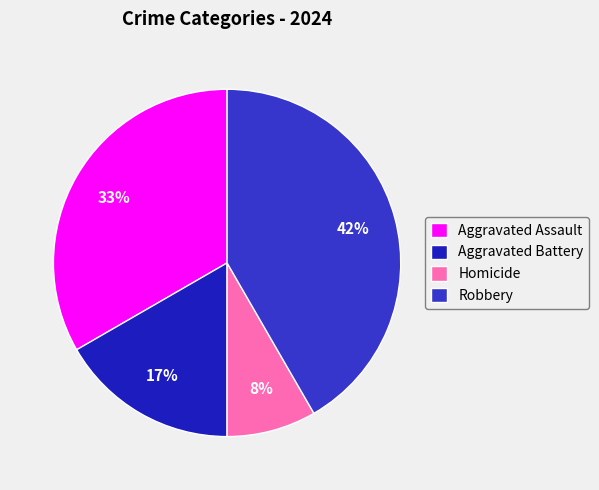

How many slices are in this pie chart?

4